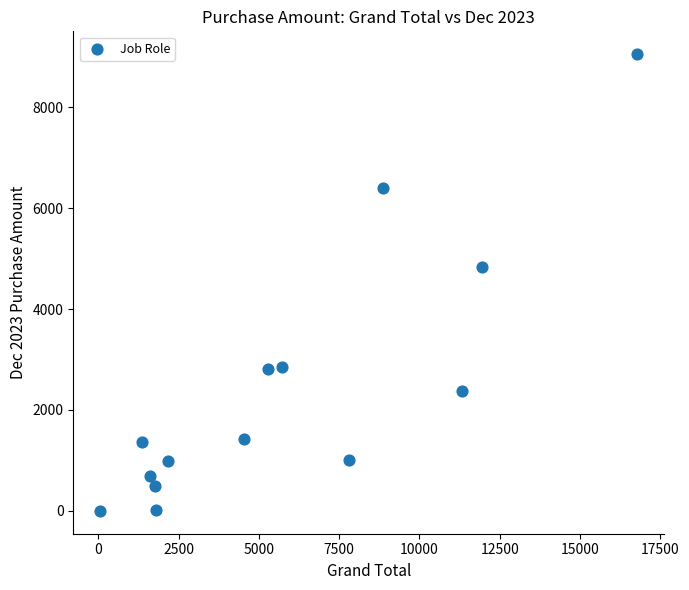

What is the range of Y values (max minus min)?

9050